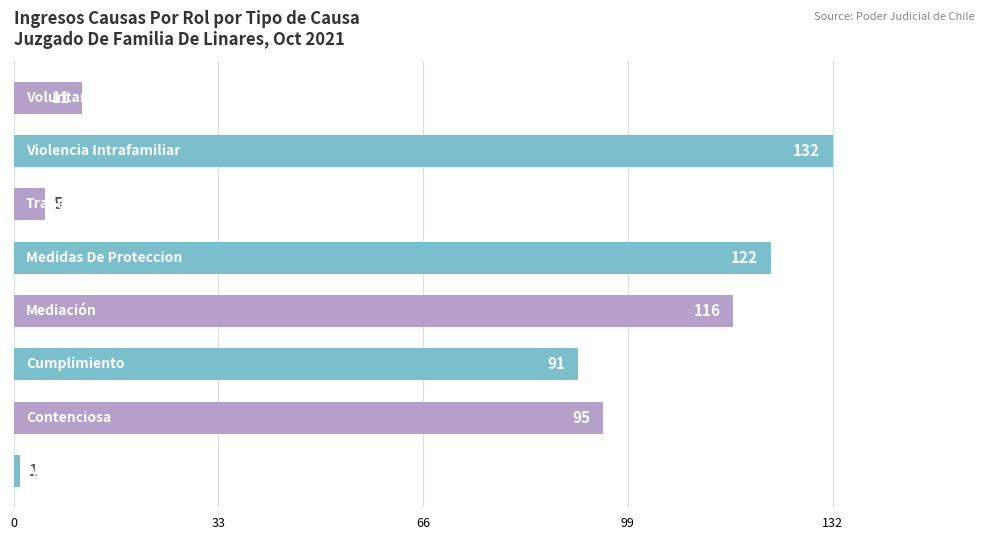

What is the difference between the maximum and minimum values?

131